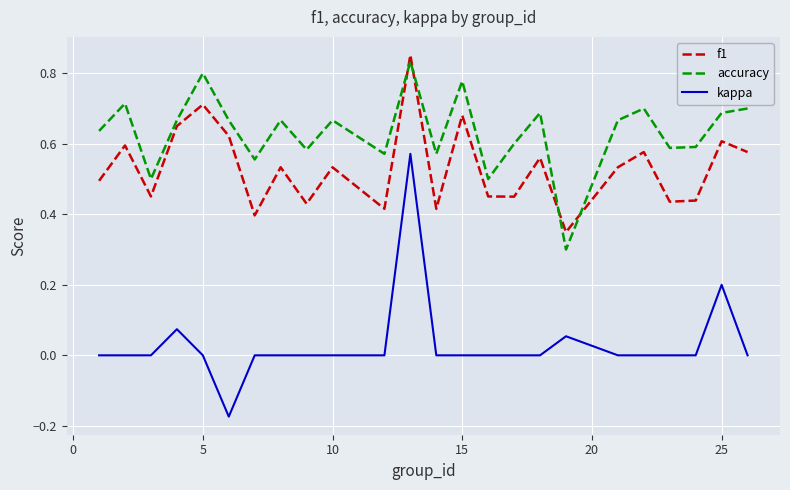

Which series has the largest total across all categories?

accuracy